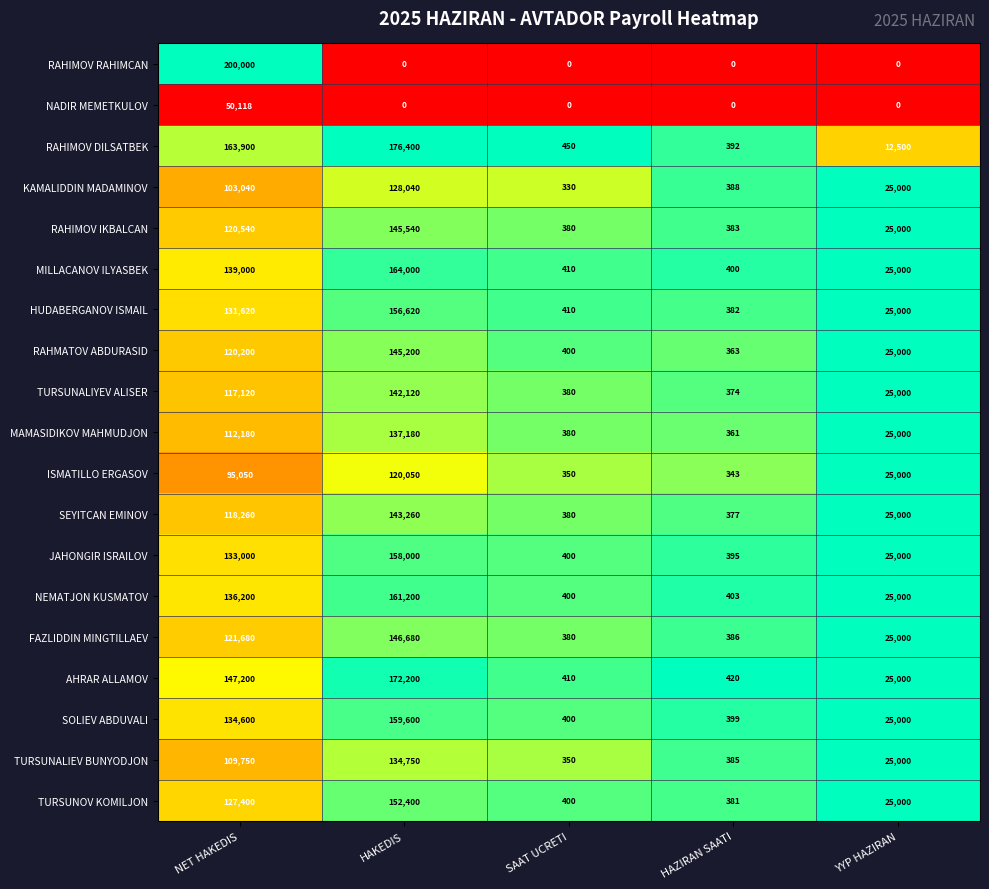

What is the highest value of the RAHIMOV IKBALCAN series?

145540